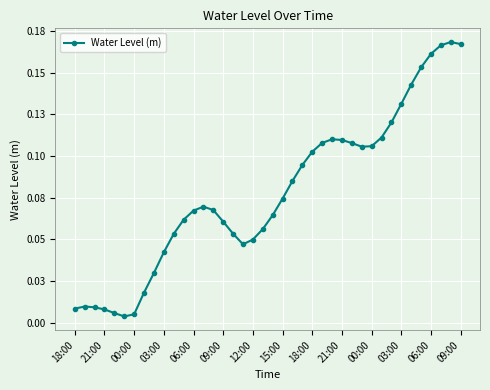

What is the maximum value shown in the chart?

0.2